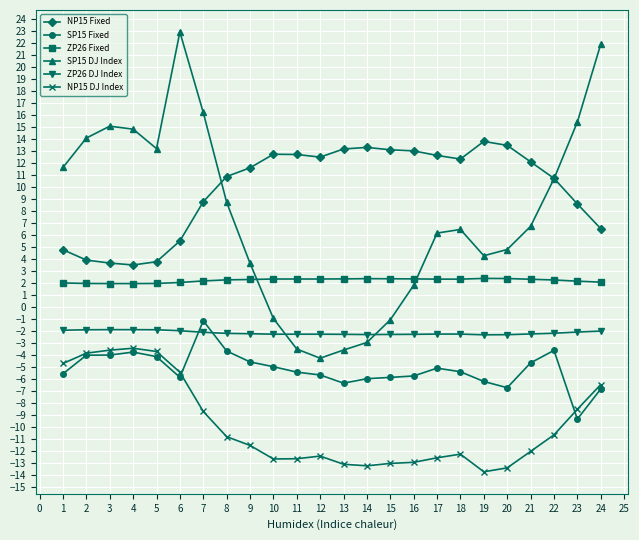

What is the maximum value for NP15 DJ Index?

-3.5